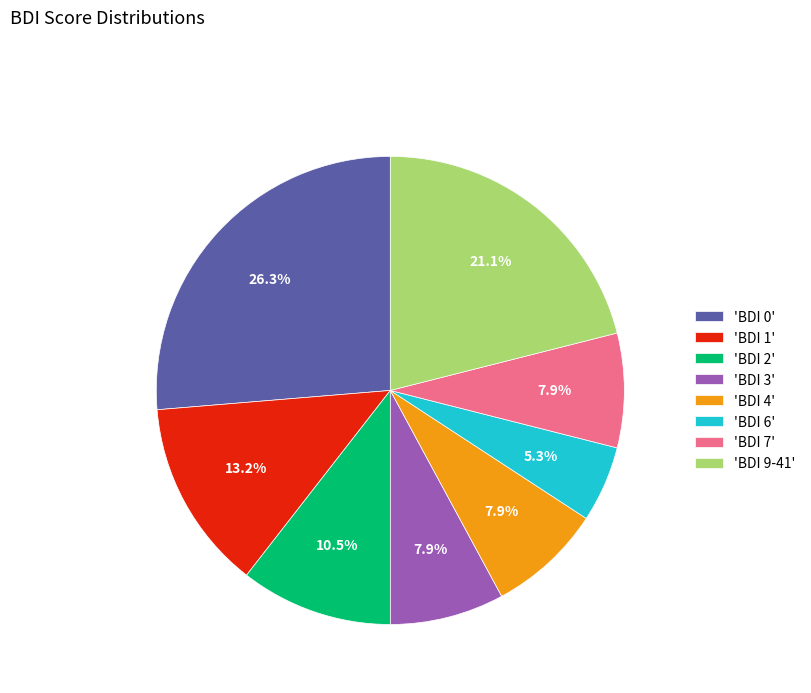

Which has a higher value, 'BDI 1' or 'BDI 6'?

'BDI 1'